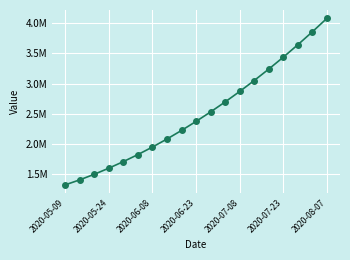

Rank the categories by value from highest to lowest.

18, 17, 16, 15, 14, 13, 12, 11, 10, 9, 8, 7, 2020-08-07, 2020-07-23, 2020-07-08, 2020-06-23, 2020-06-08, 2020-05-24, 2020-05-09